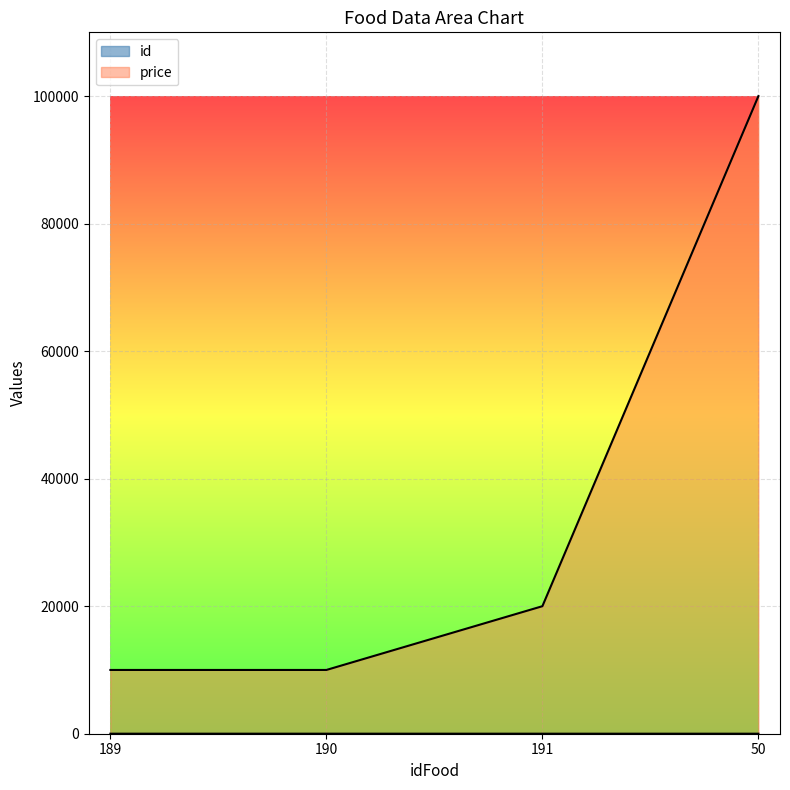

How many lines are shown in the chart?

2